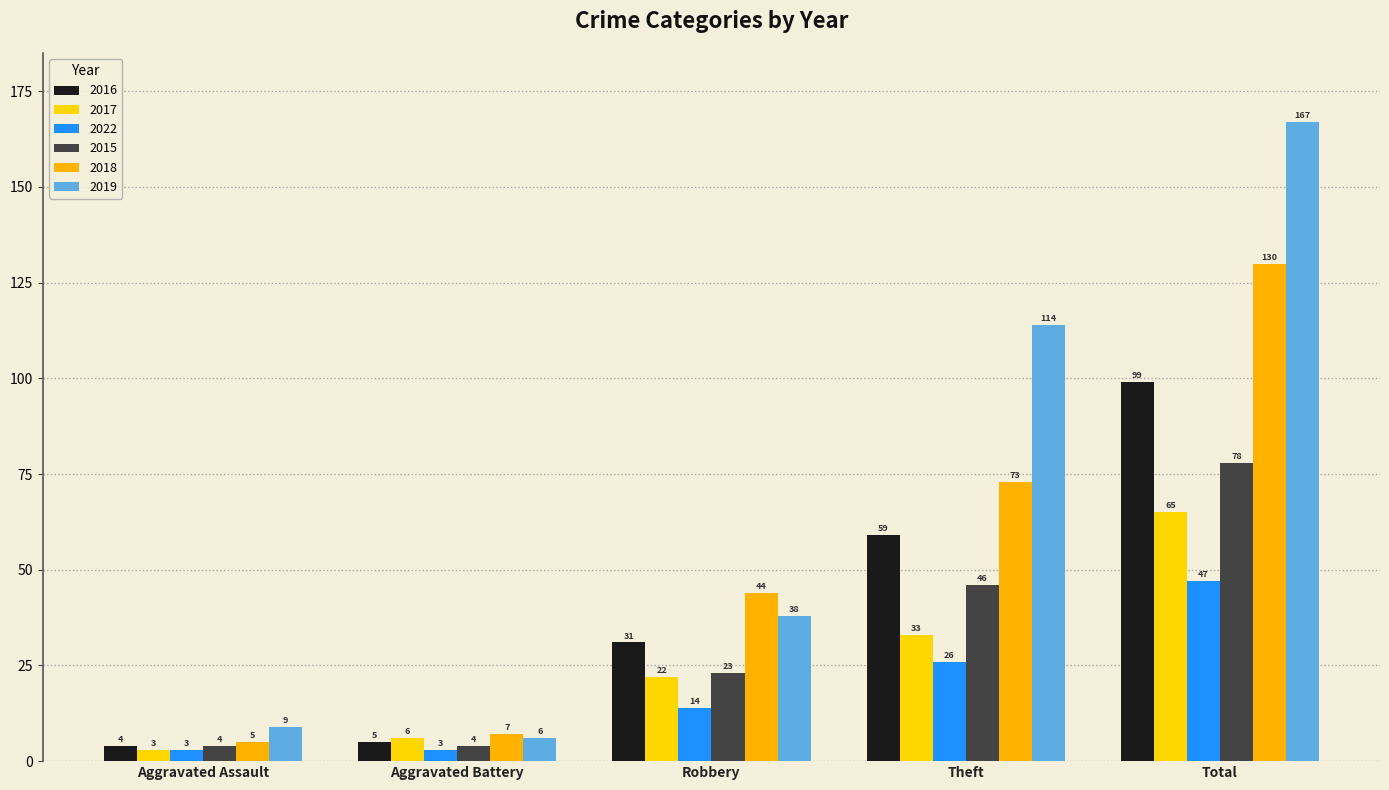

How many groups of bars are there?

5